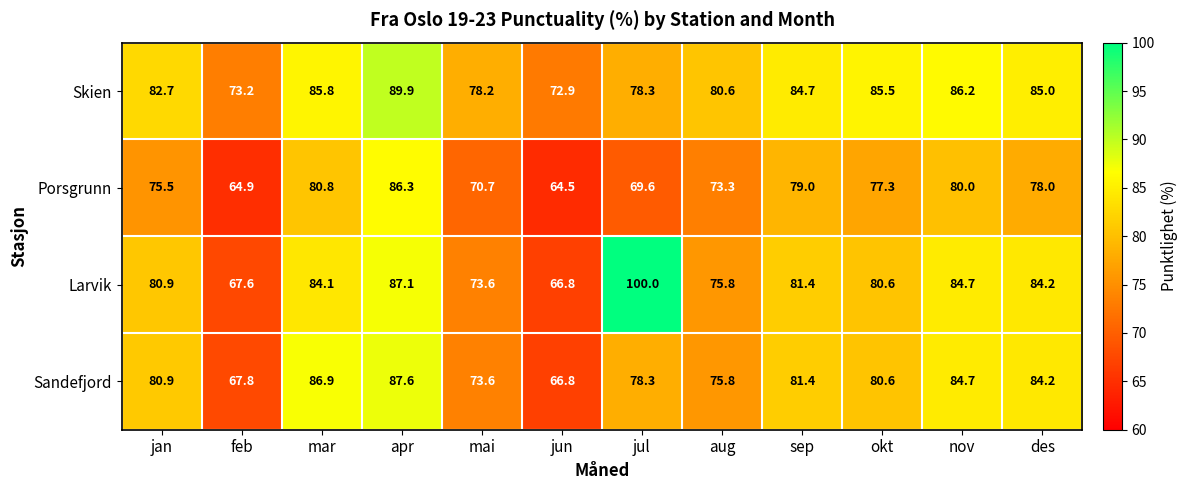

At which label does Larvik reach its minimum?

jun